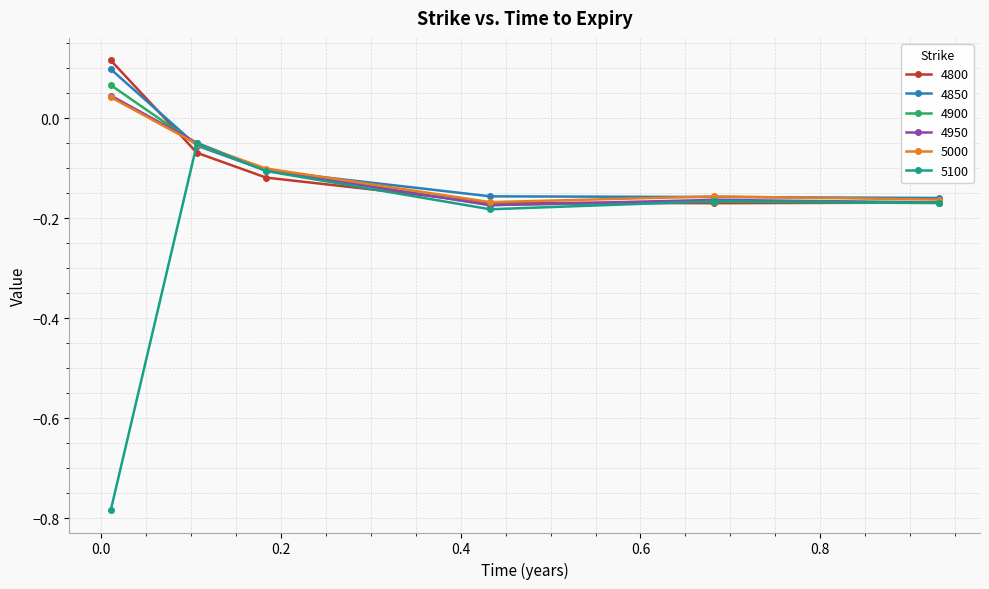

Which series has the largest range (max minus min)?

5100